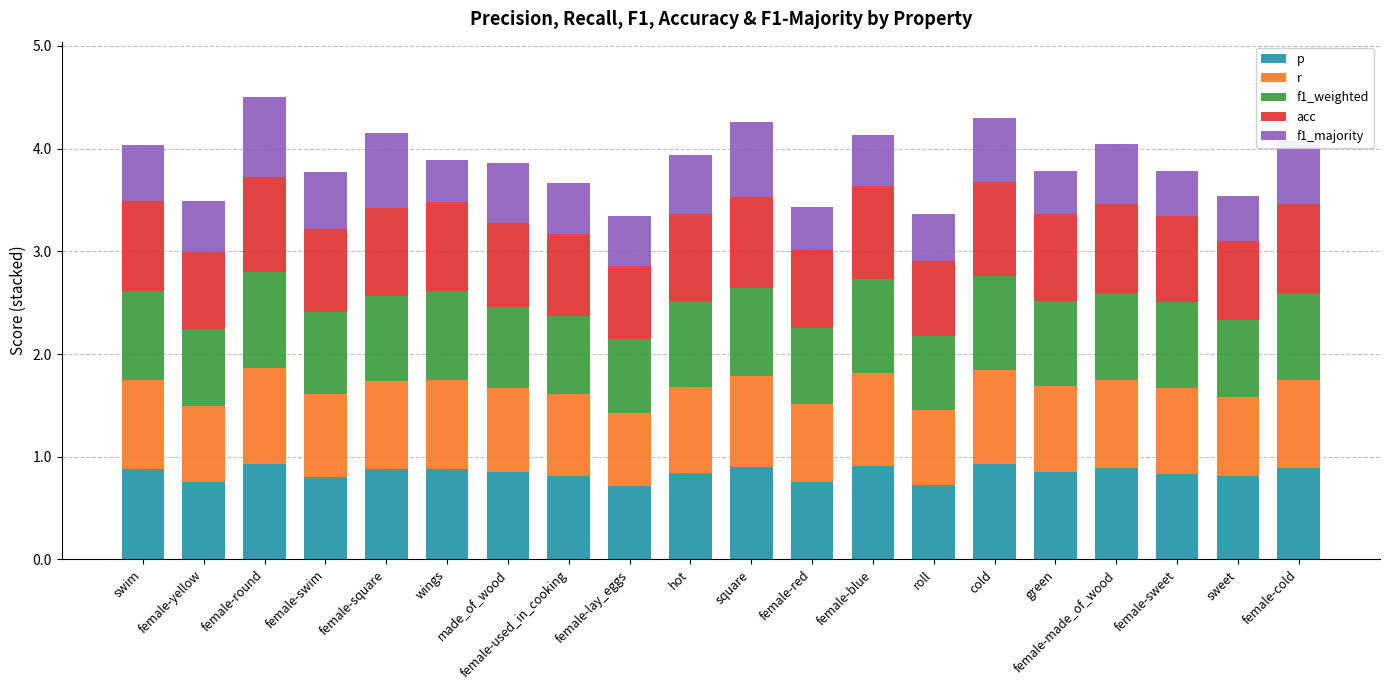

What is the total value across all series at female-yellow?

3.5